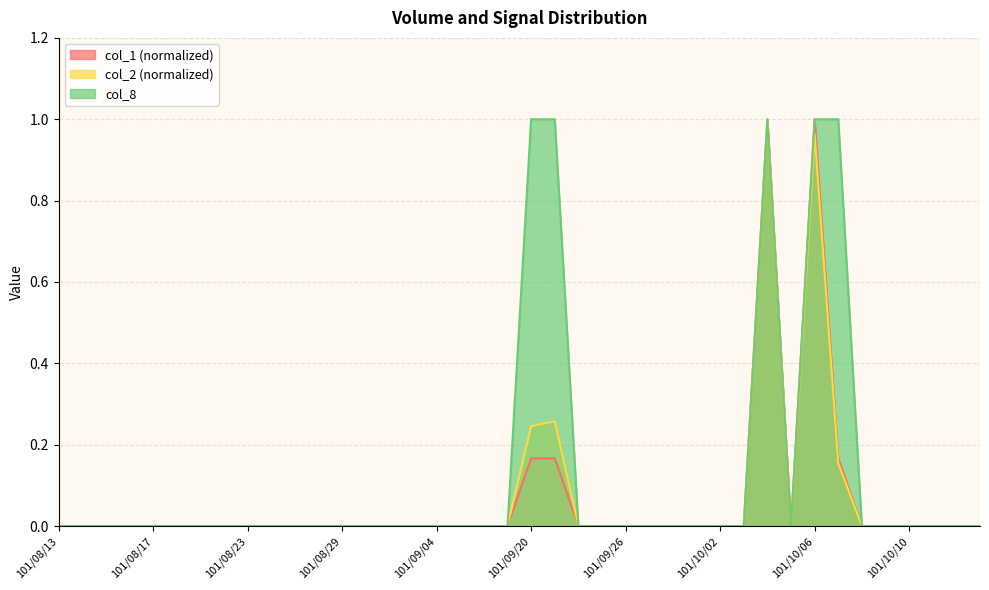

At which label is col_1 closest to 0?

101/08/13